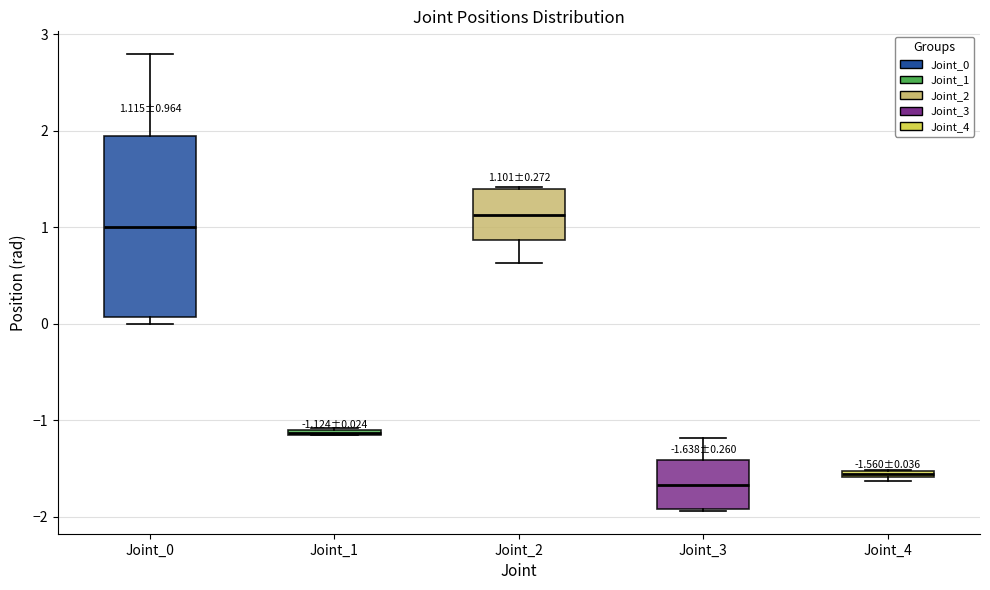

Comparing the boxes themselves (not the whiskers), which one is the tallest?

Joint_0